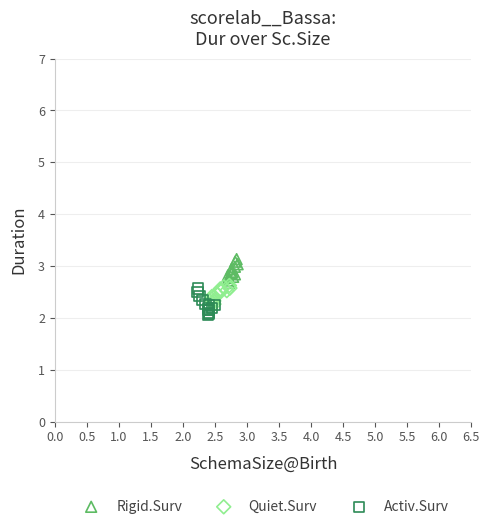

What are all the series names shown in the legend?

Rigid.Surv, Quiet.Surv, Activ.Surv